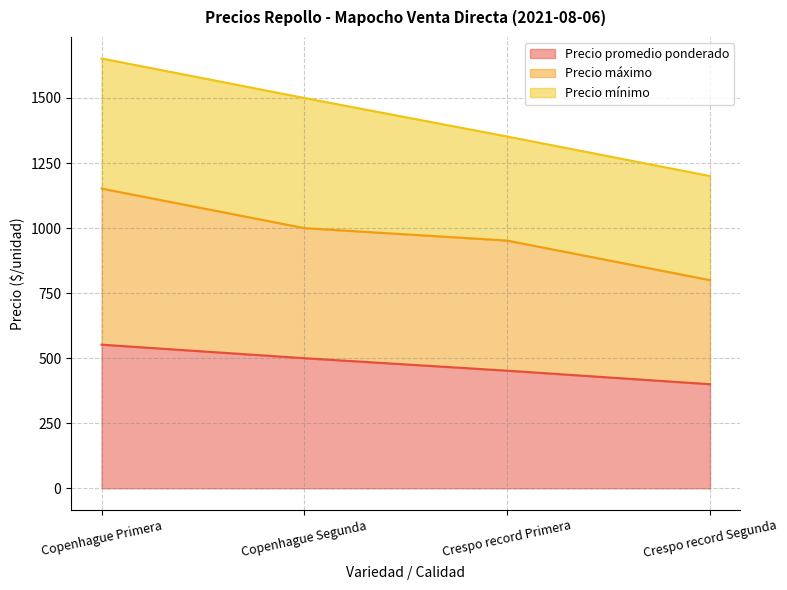

What is the sum of the Precio máximo values at Crespo record Primera and Crespo record Segunda?

1752